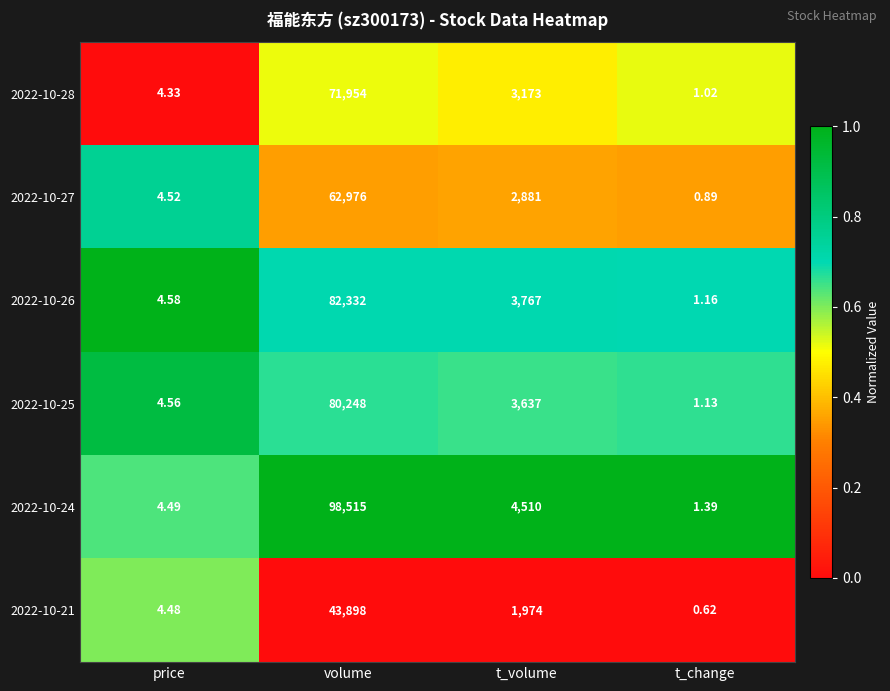

What is the difference between the highest and lowest values at t_volume?

2536.0